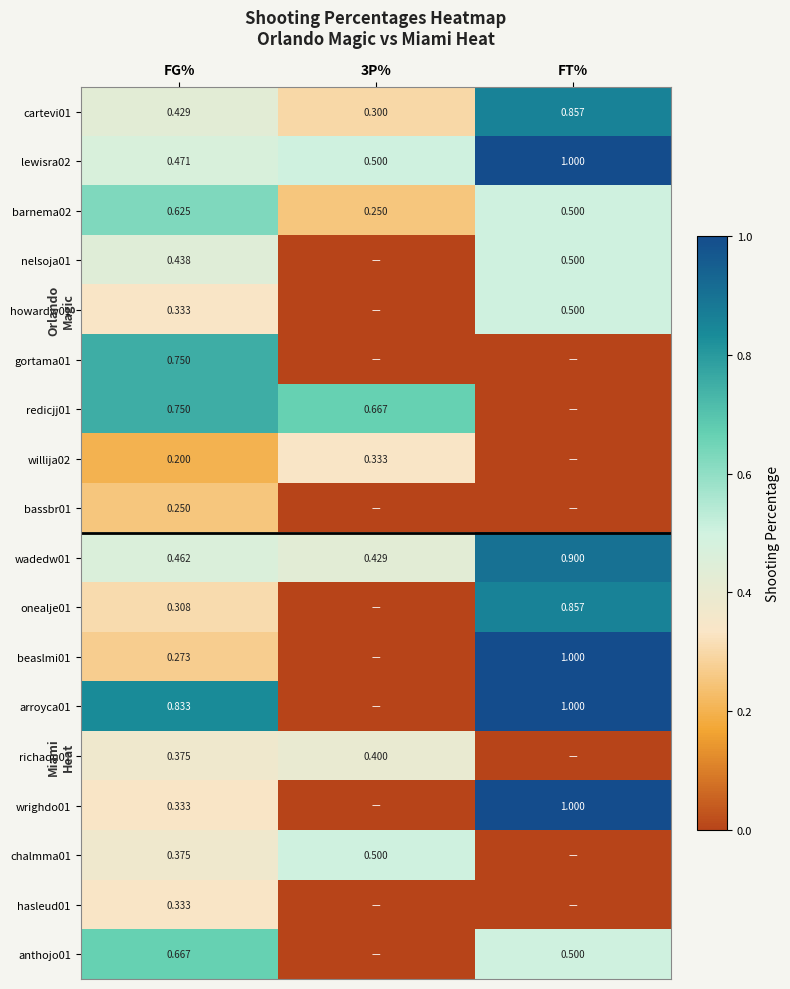

Is the value of arroyca01 at FG% greater than the value of hasleud01 at FG%?

Yes